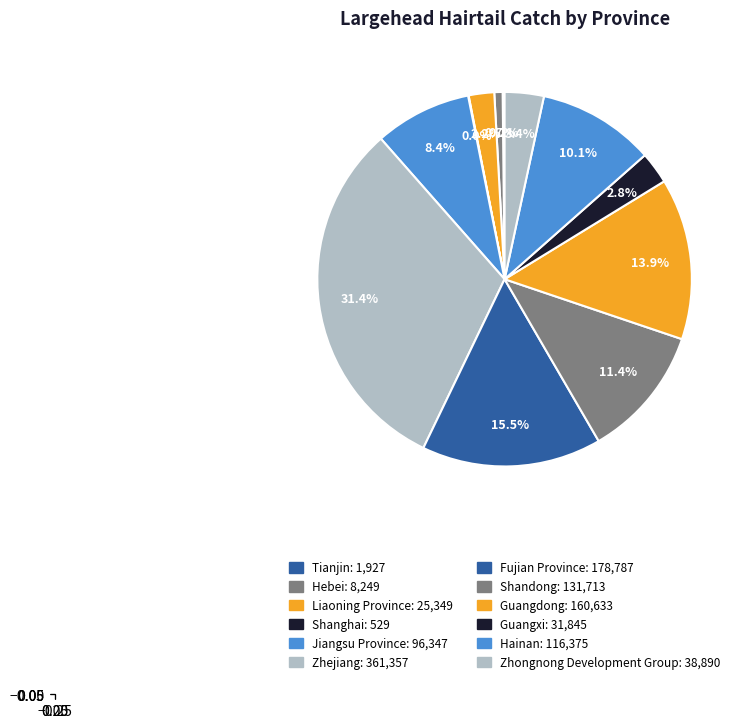

Does Fujian Province represent more than half of the total?

No